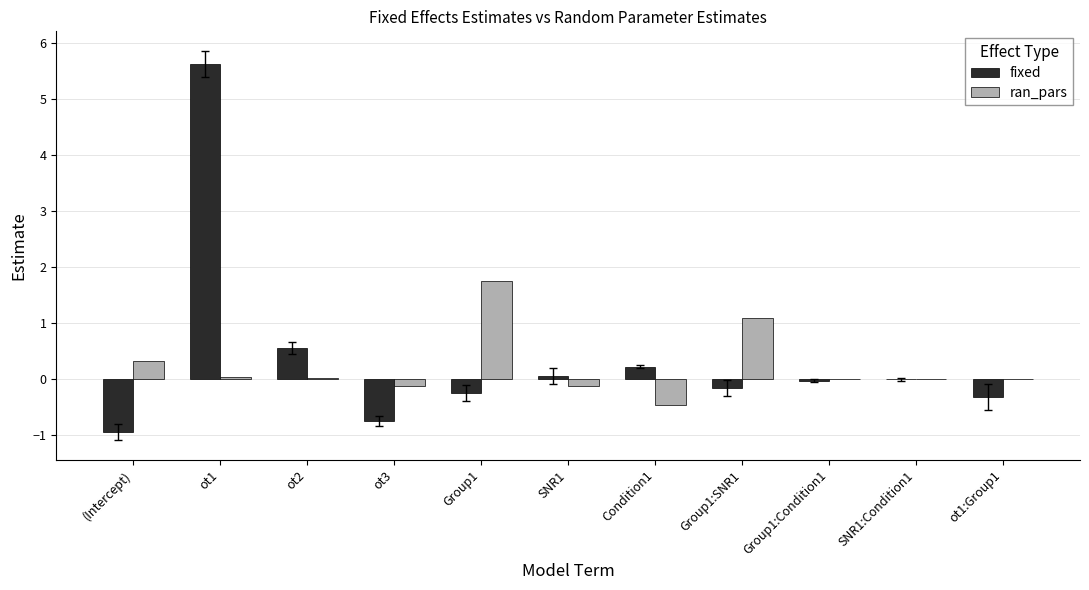

Which series has the widest spread of values?

fixed